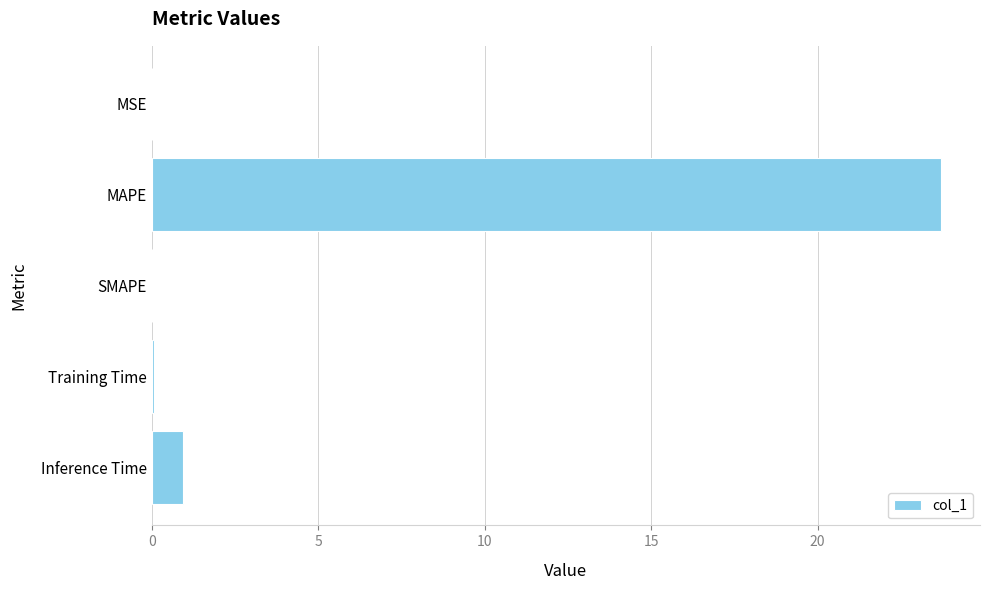

Is it true that the value at Inference Time is 1.0?

True